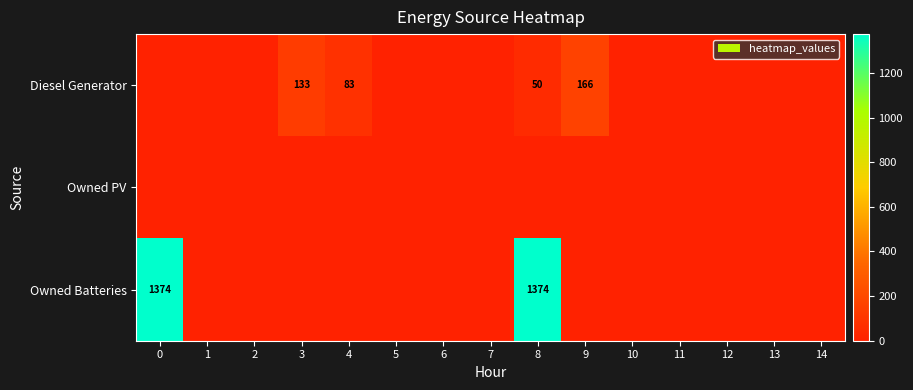

Is it true that Diesel Generator equals 50 at 8?

True